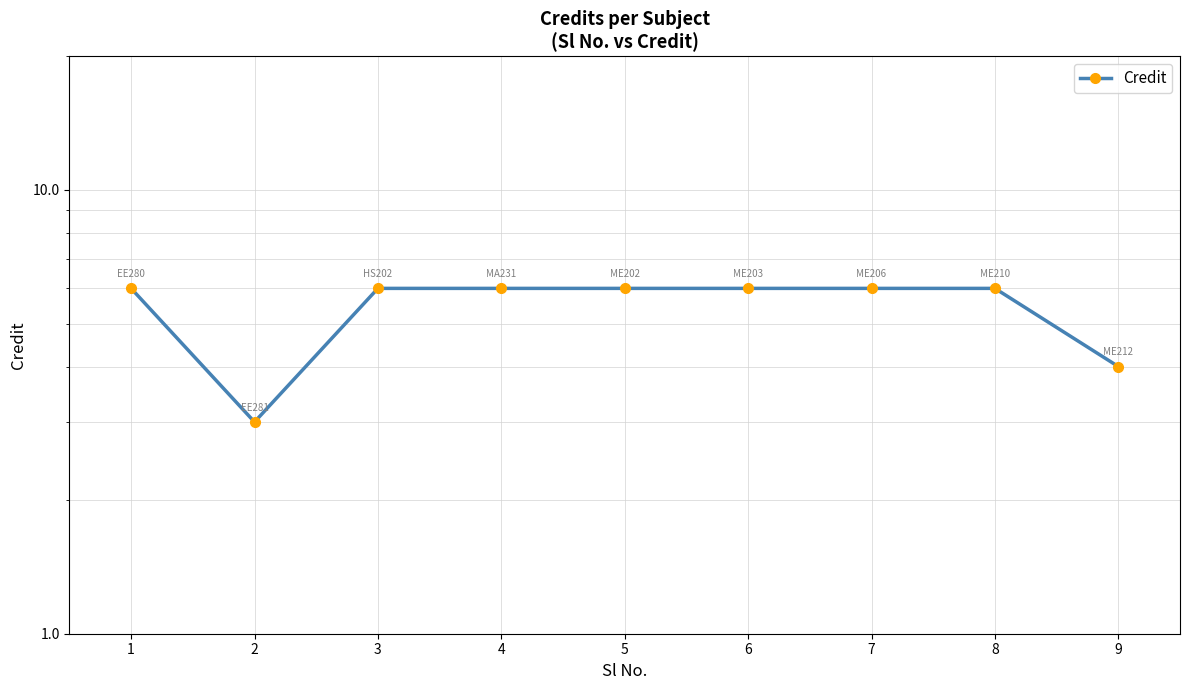

List the labels in order of value, largest first.

1, 3, 4, 5, 6, 7, 8, 9, 2